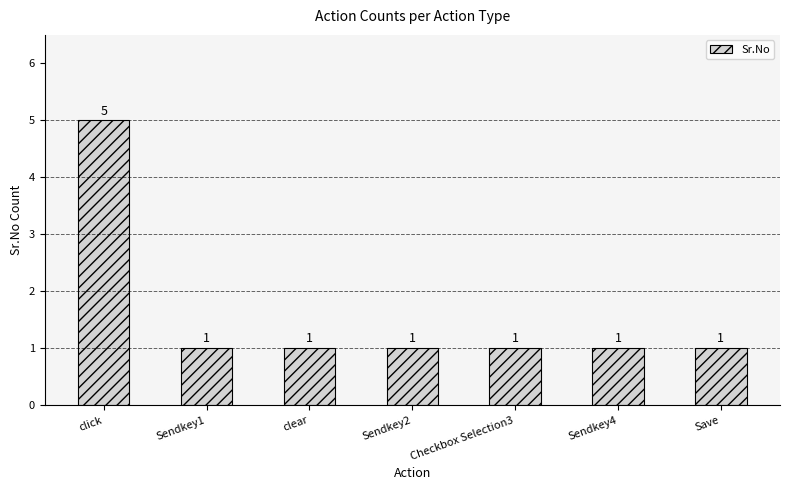

Count the values in the range 1 to 2.

6